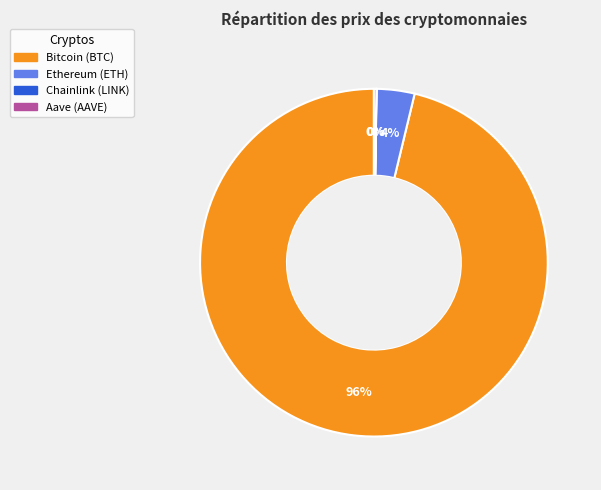

Does Bitcoin account for over 50% of the chart?

Yes